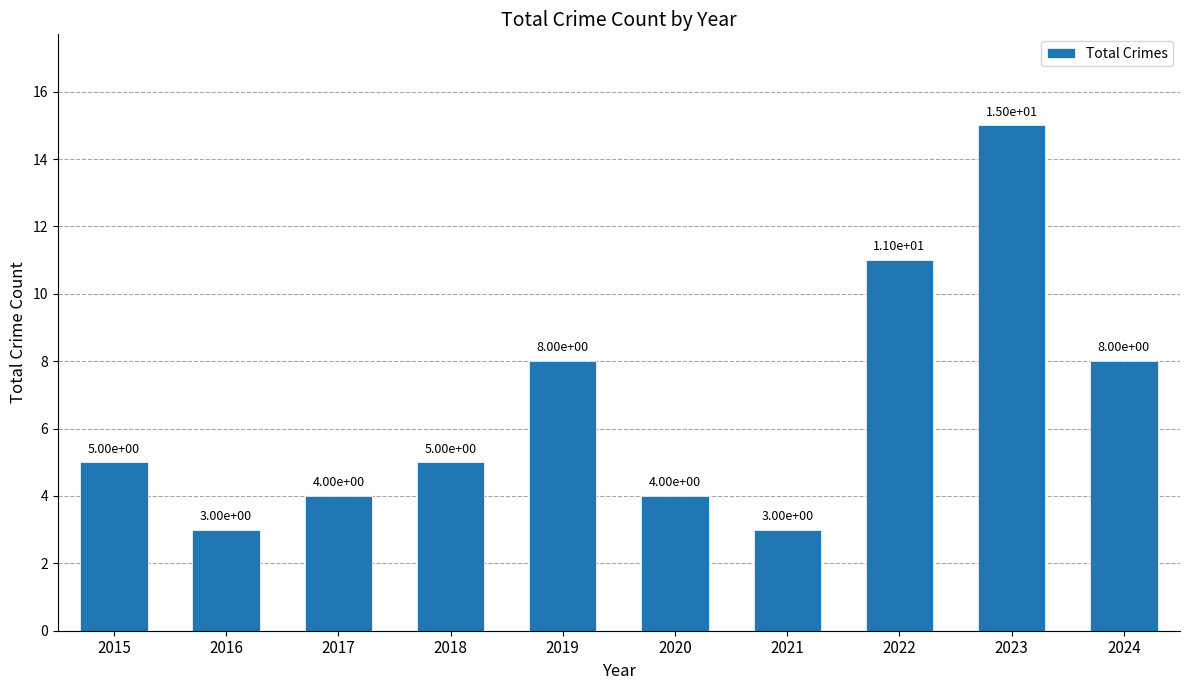

What is the change in value from 2015 to 2019?

+3